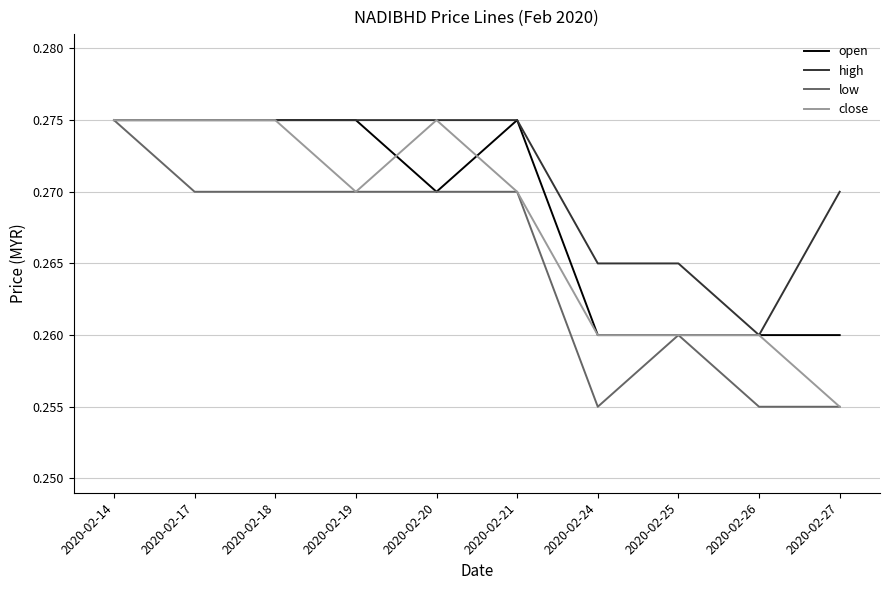

Which series changed the most between 2020-02-18 and 2020-02-27?

close